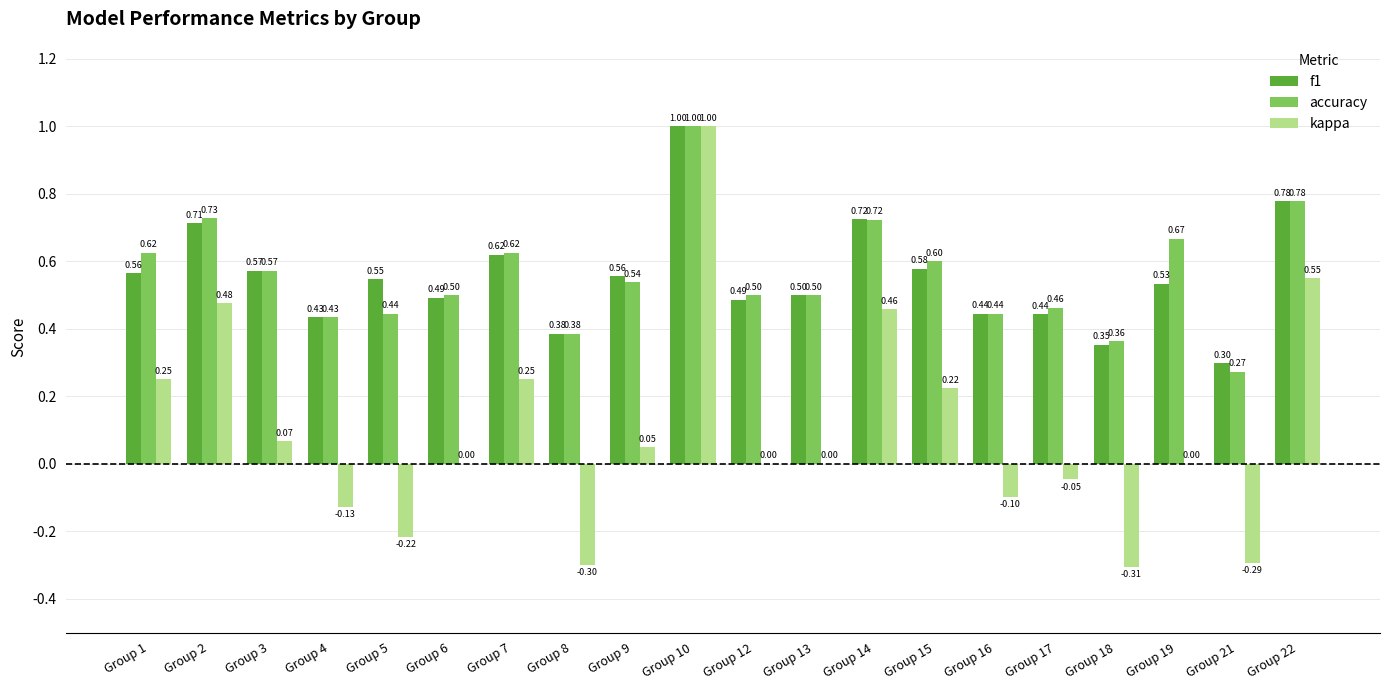

Is the value of f1 at Group 13 greater than the value of kappa at Group 4?

Yes